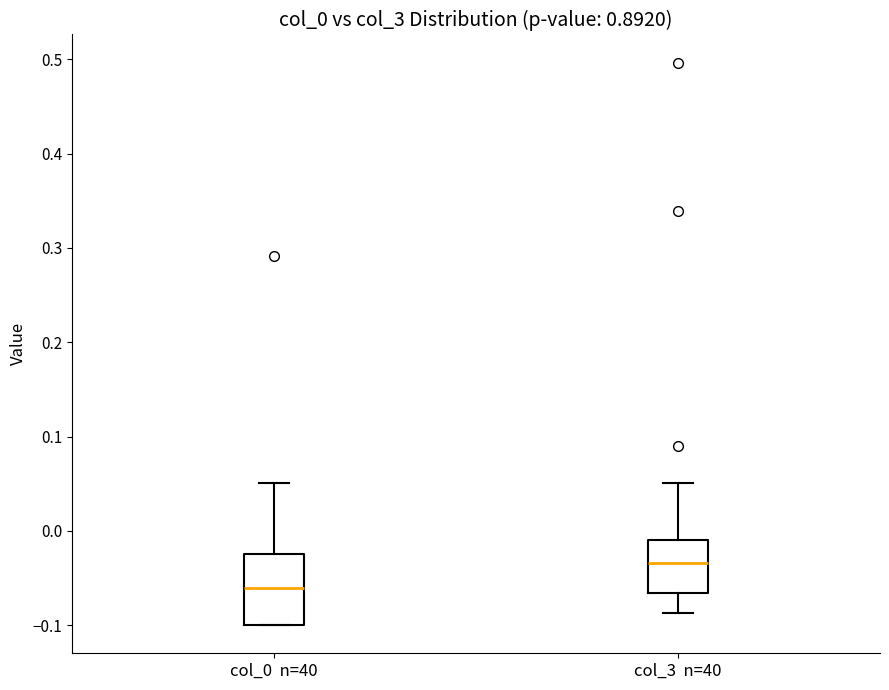

Where does the upper whisker of the box for col_0 n=40 end on the y-axis? The values are not printed on the chart, so give them approximately, as read against the axis.

0.05